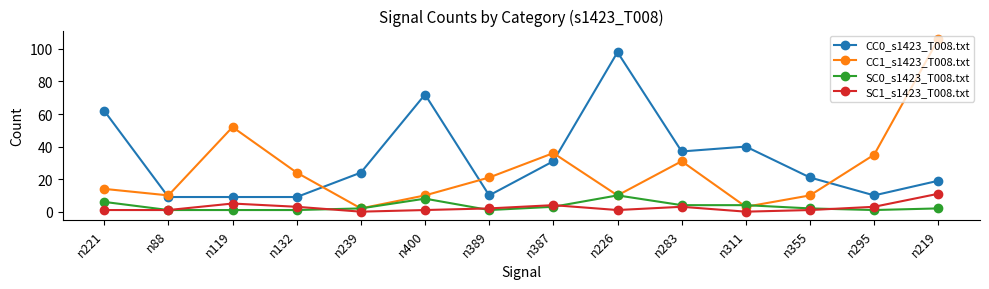

Count the number of categories in the chart.

14